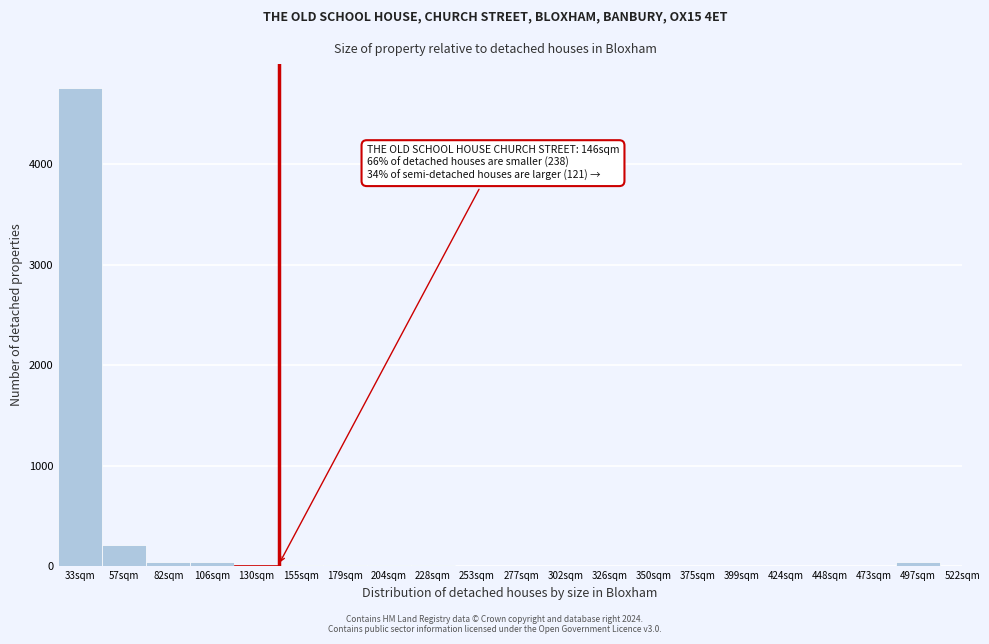

Where is the data nearest to the value 2378?

57sqm